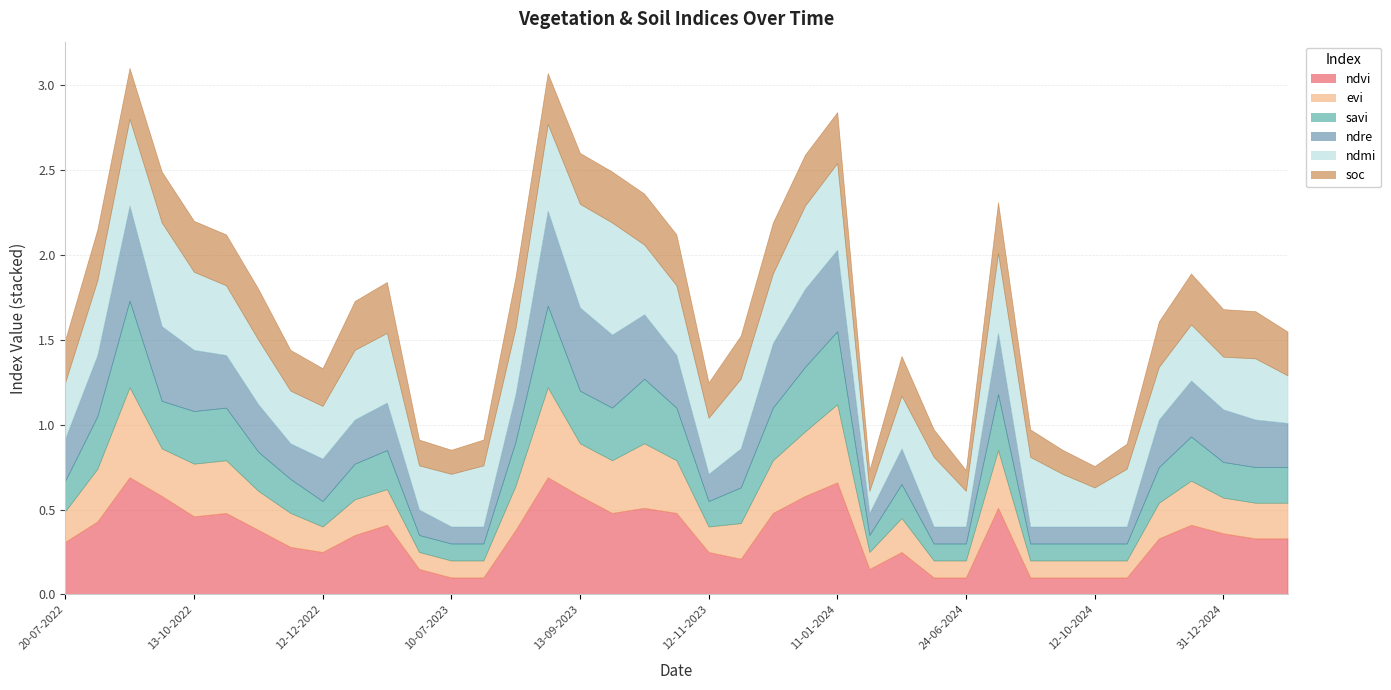

Which series has the largest total across all categories?

ndmi